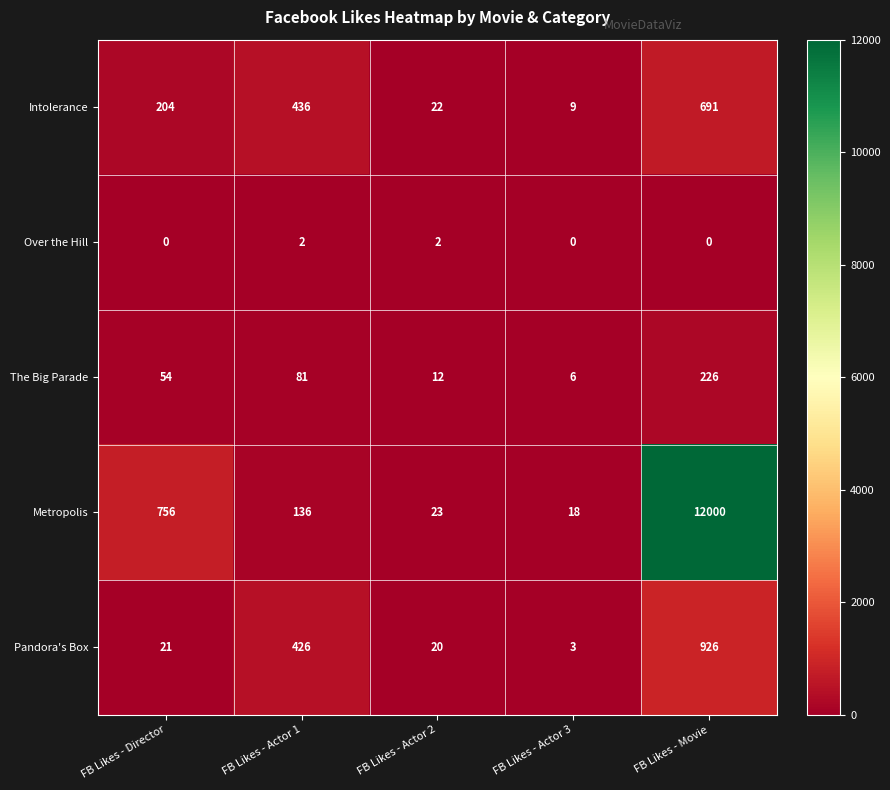

What is the difference between the highest and lowest values at FB Likes - Actor 1?

434